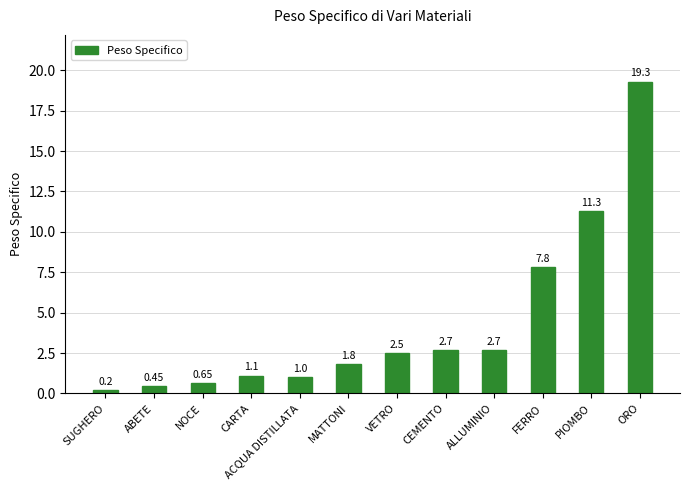

What is the ratio of the value at SUGHERO to the value at CARTA?

0.2